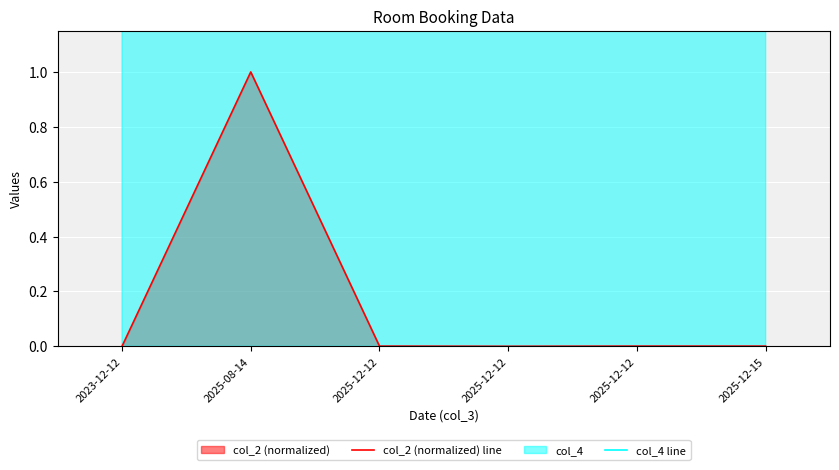

Reading left to right, transcribe all the data shown in this chart.

col_2 (normalized) line: 0.0	1.0	0.0	0.0	0.0	0.0
col_4 line: 100.0	100.0	85.0	100.0	100.0	100.0